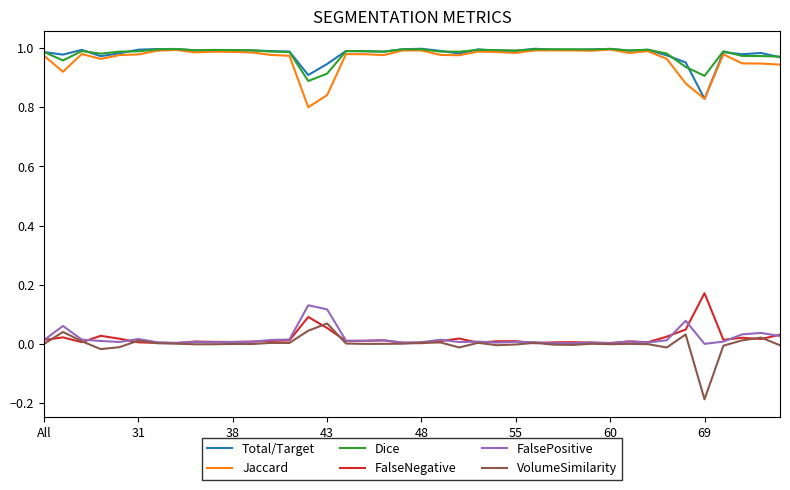

How many lines are shown in the chart?

6